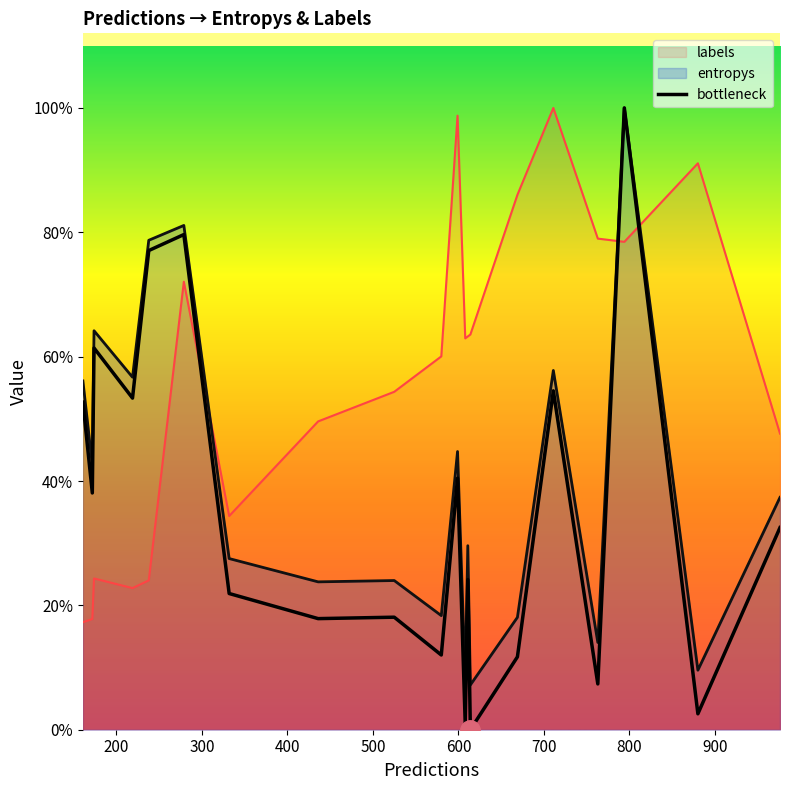

What are all the series names shown in the legend?

labels, entropys, bottleneck